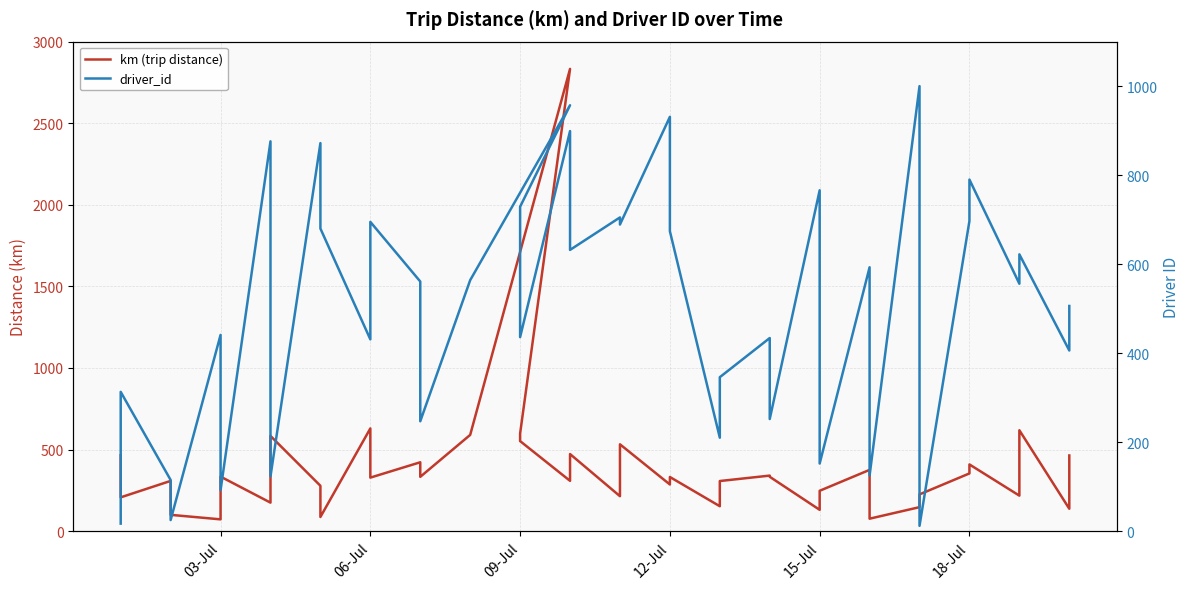

Does the chart display data point markers on the line(s)?

No